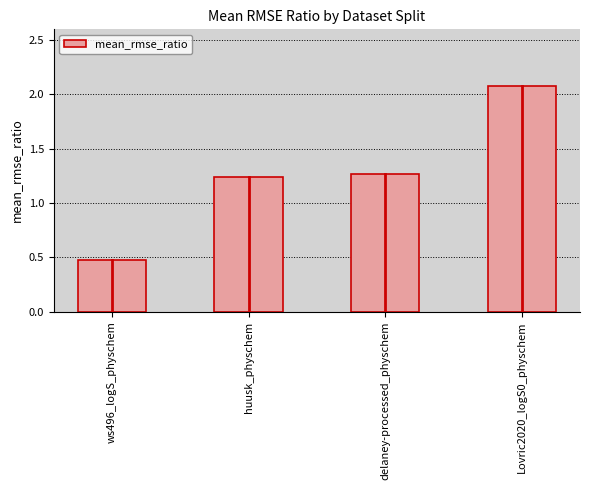

Does the chart contain any negative values?

No